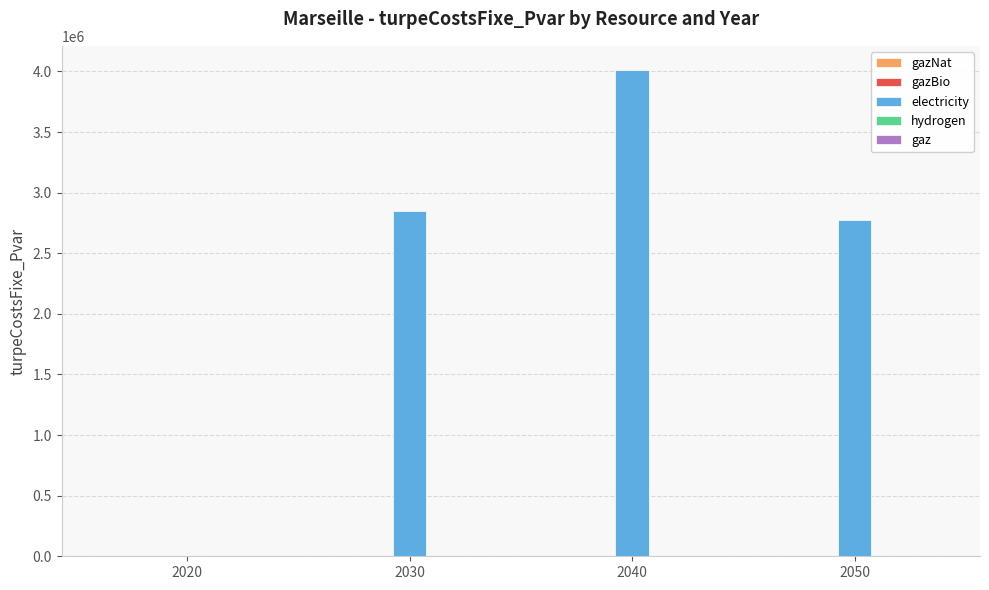

What is the maximum value shown in the chart?

4010380.2